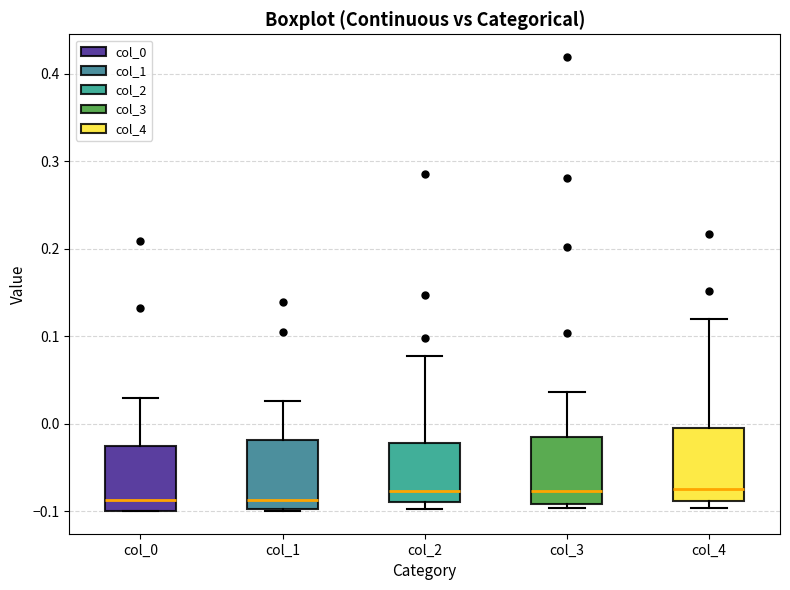

Where does the median line of the box for col_0 sit on the y-axis? The values are not printed on the chart, so give them approximately, as read against the axis.

-0.09